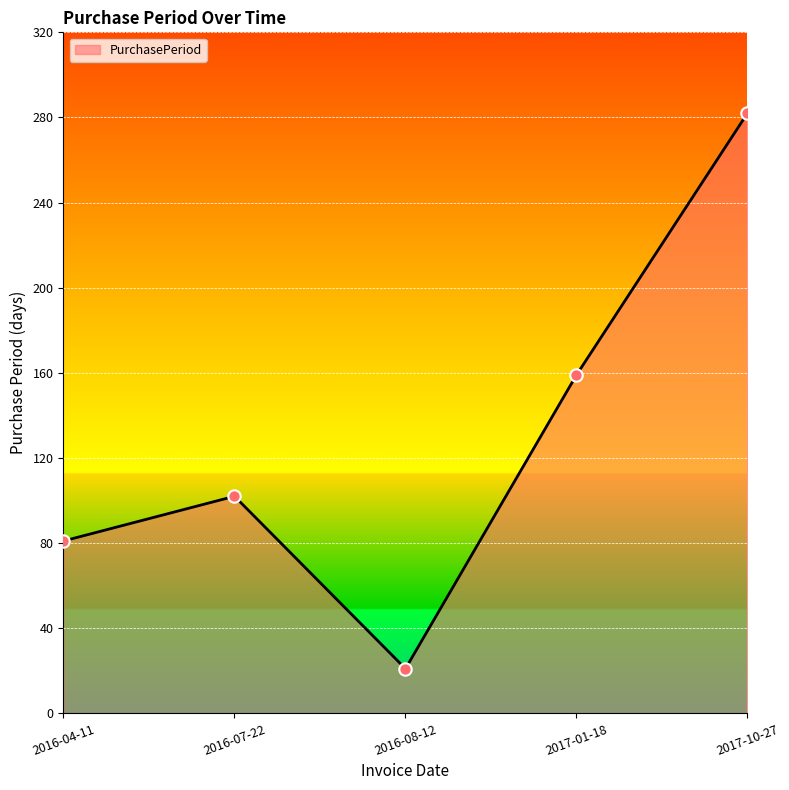

What is the change in value from 2016-08-12 to 2017-01-18?

+138